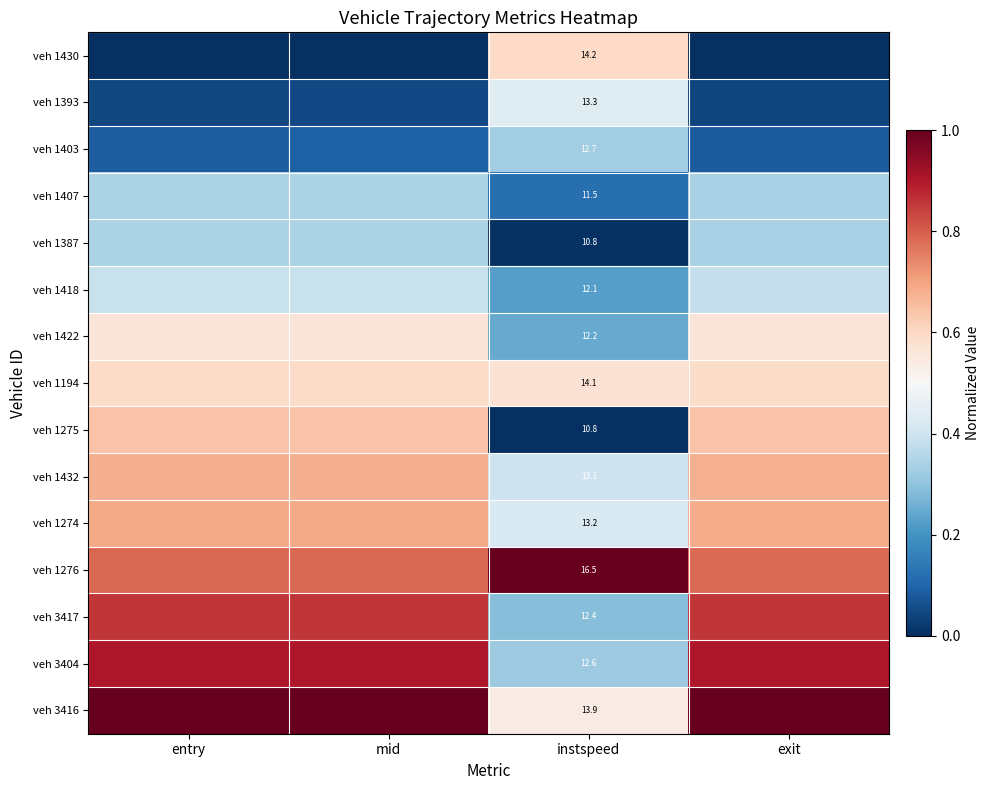

True or false: veh 1275 has a value of 0.6 at mid.

True